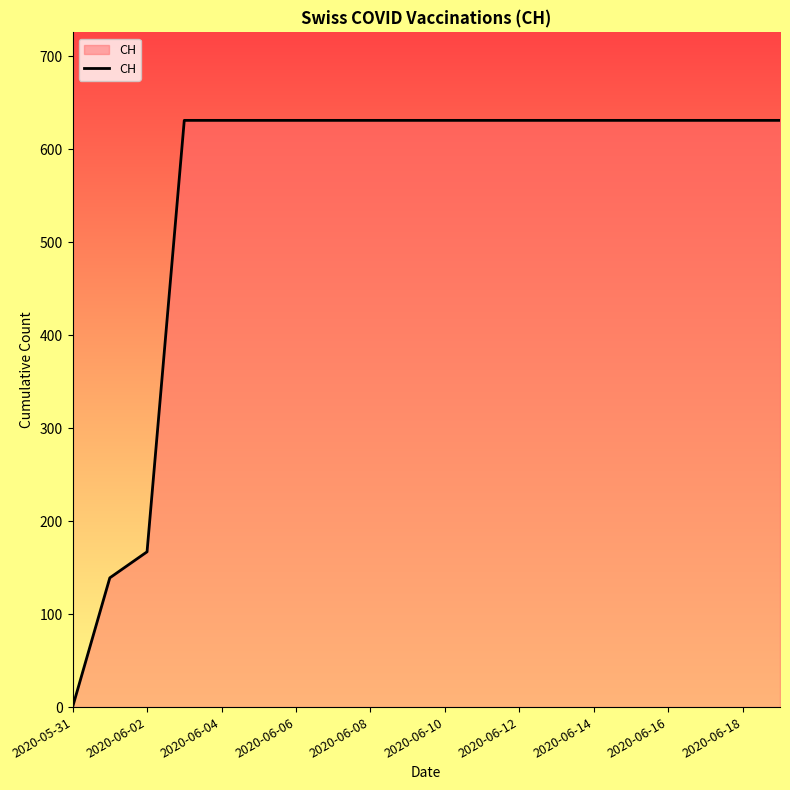

What is the difference between the maximum and minimum values?

631